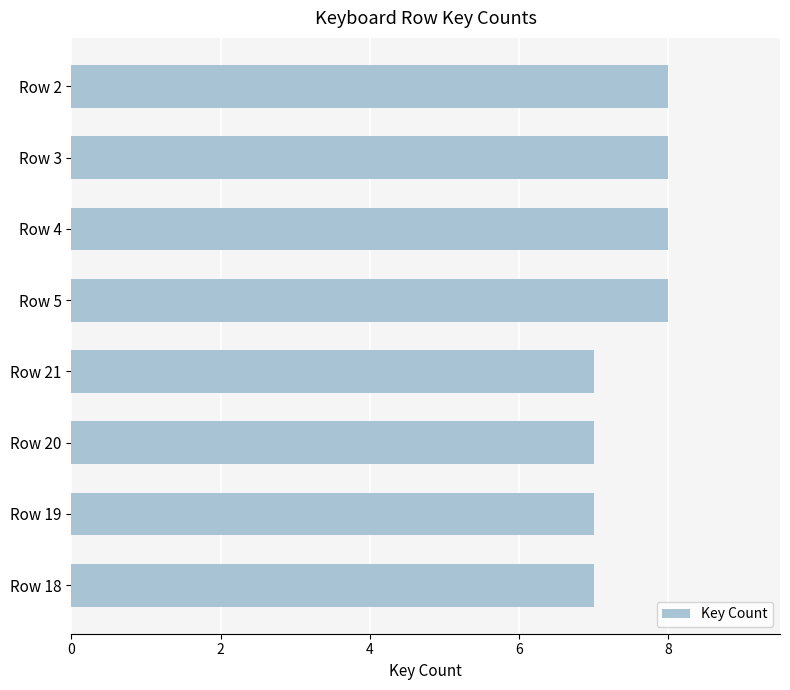

Does the chart contain any negative values?

No